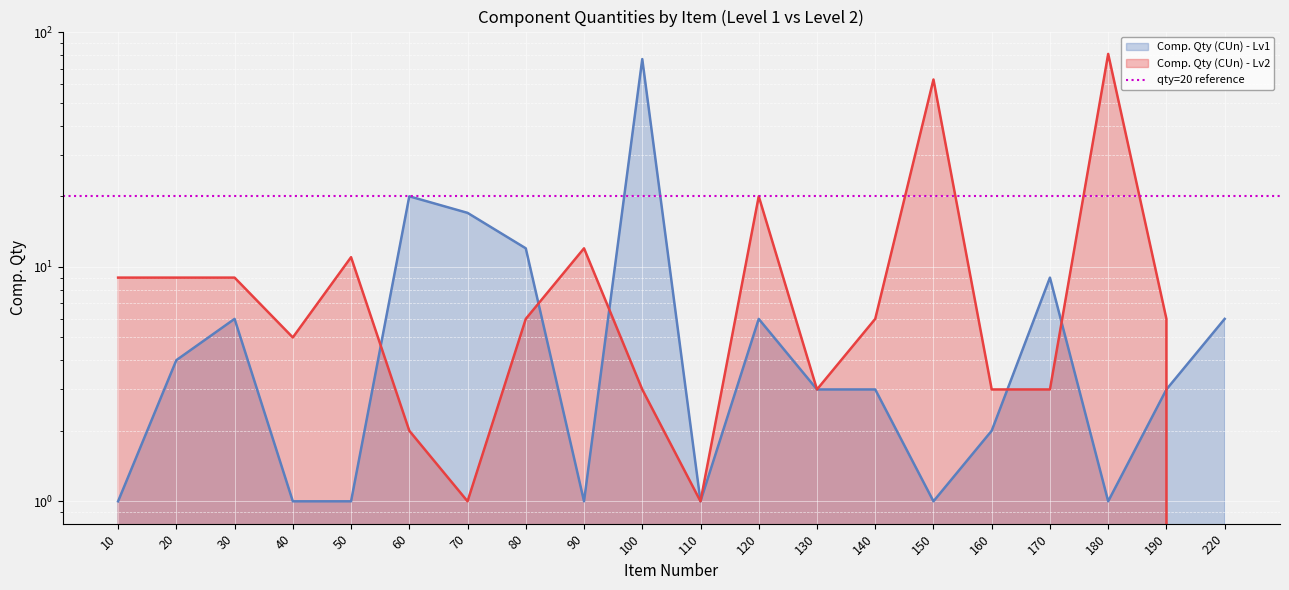

What is the maximum value for Comp. Qty (CUn) - Lv1?

77